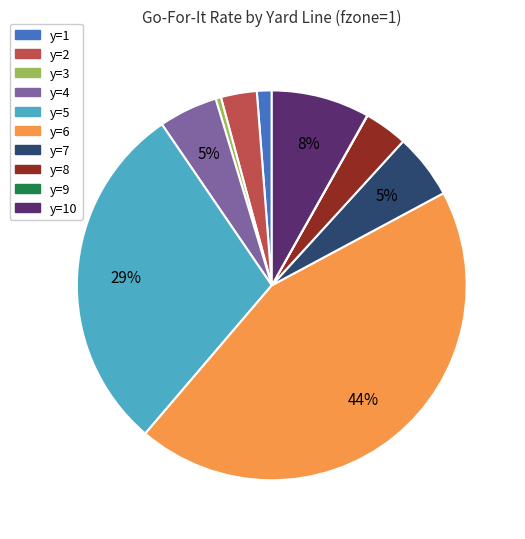

Does any single category account for the majority?

No